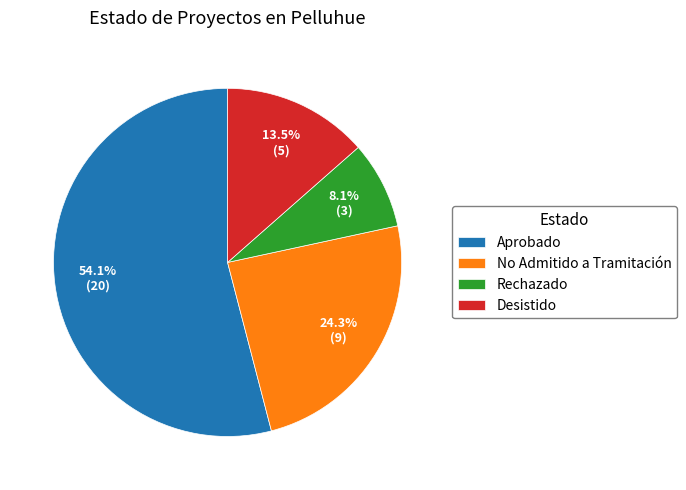

Approximately how many times larger is the value at Aprobado compared to No Admitido a Tramitación?

2.2